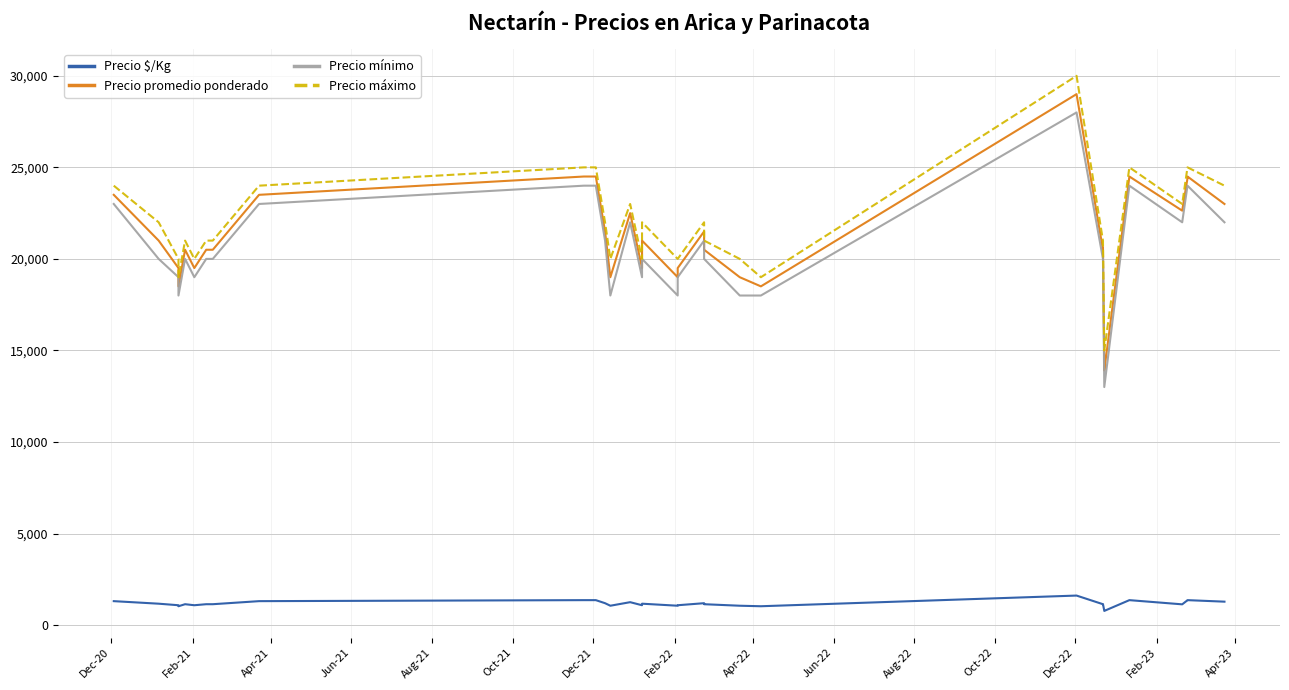

True or false: Precio promedio ponderado and Precio mínimo intersect in this chart.

False